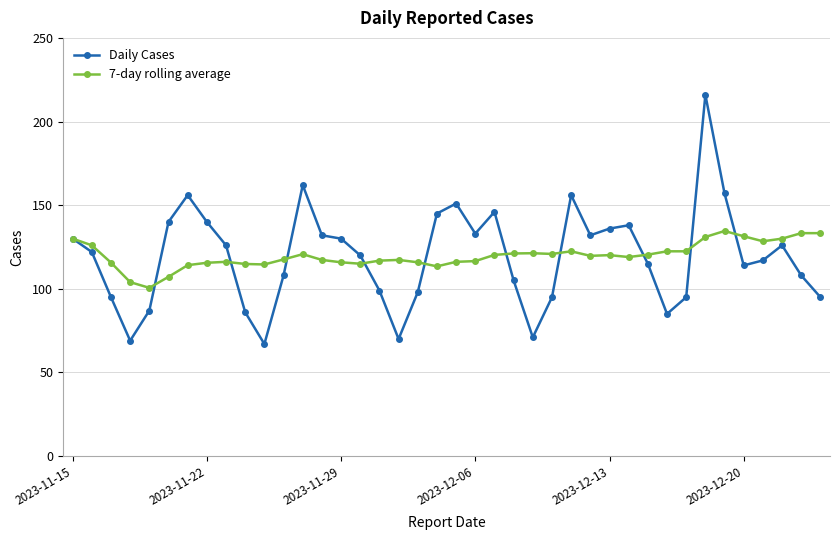

What is the value of the Daily Cases point at the 31st from the left?

115.0